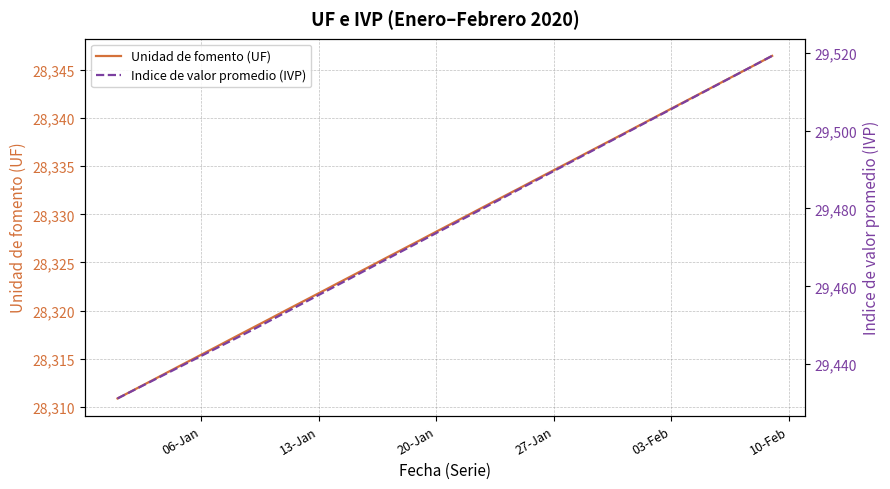

What is the minimum value for Unidad de fomento (UF)?

28310.9